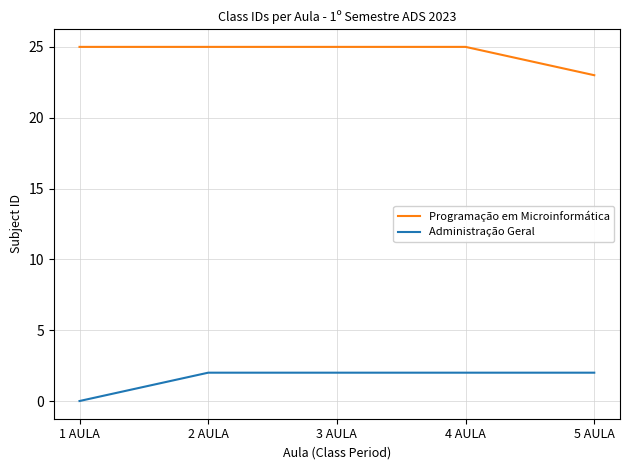

Count the number of data series in this chart.

2